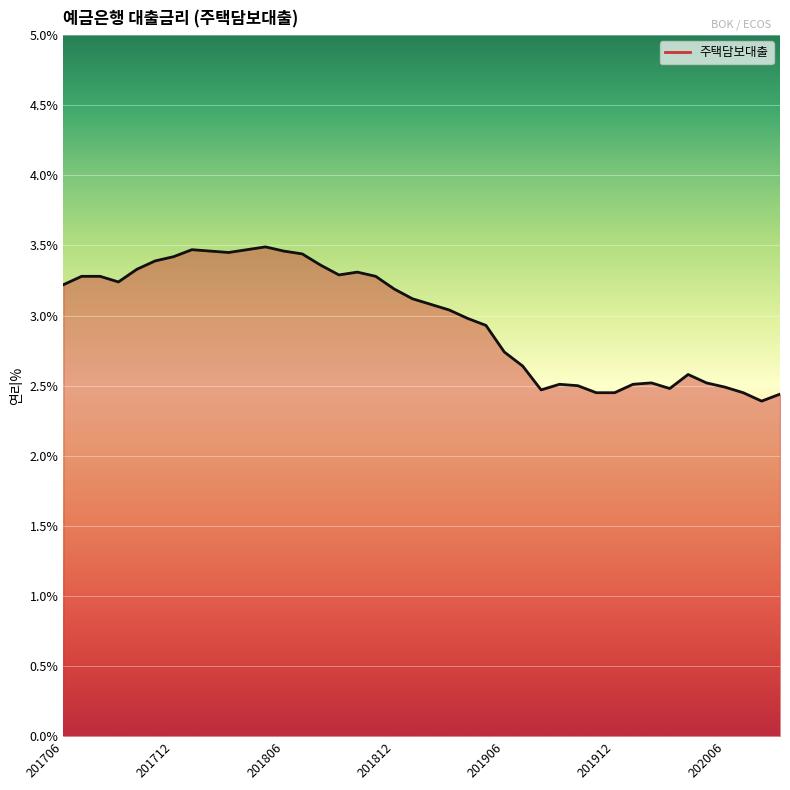

What is the smallest value displayed?

2.4